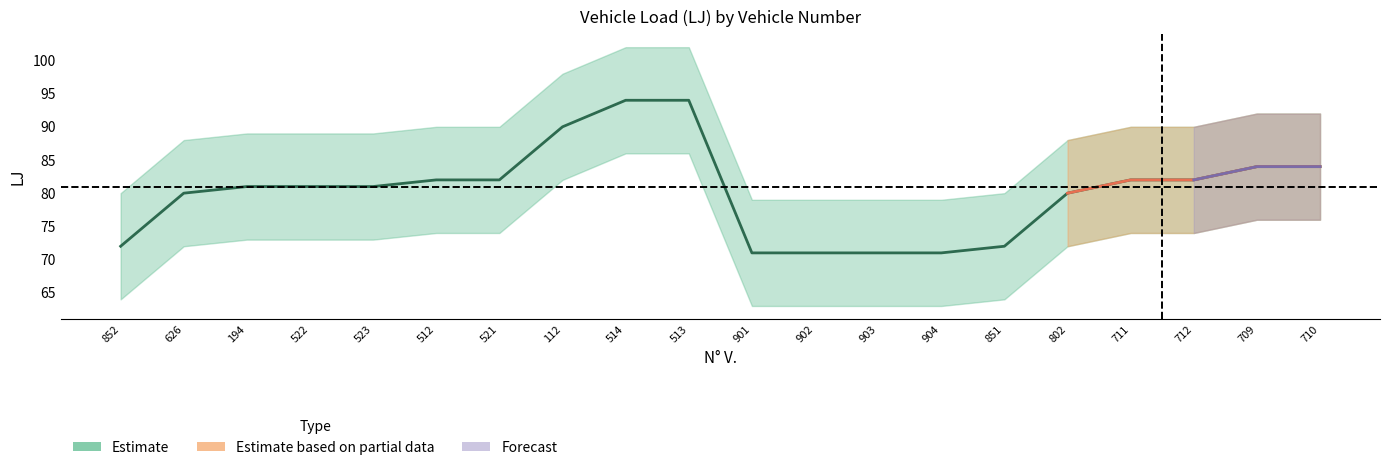

True or false: there are more than 0 points higher than both neighbors.

False